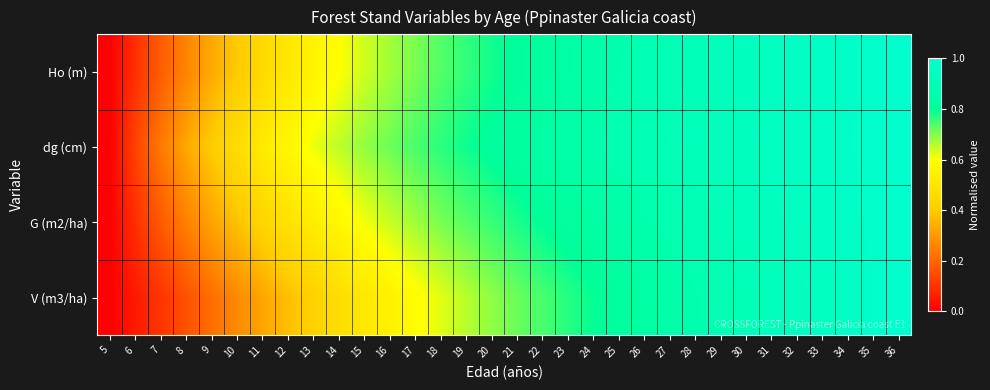

Reading left to right, what are all the values shown in this chart?

Ho (m): 5=0.0	6=0.1	7=0.2	8=0.3	9=0.3	10=0.4	11=0.5	12=0.5	13=0.6	14=0.6	15=0.6	16=0.7	17=0.7	18=0.7	19=0.8	20=0.8	21=0.8	22=0.8	23=0.8	24=0.9	25=0.9	26=0.9	27=0.9	28=0.9	29=0.9	30=0.9	31=1.0	32=1.0	33=1.0	34=1.0	35=1.0	36=1.0
dg (cm): 5=0.0	6=0.1	7=0.2	8=0.3	9=0.4	10=0.5	11=0.5	12=0.6	13=0.6	14=0.7	15=0.7	16=0.7	17=0.7	18=0.8	19=0.8	20=0.8	21=0.8	22=0.8	23=0.9	24=0.9	25=0.9	26=0.9	27=0.9	28=0.9	29=0.9	30=0.9	31=1.0	32=1.0	33=1.0	34=1.0	35=1.0	36=1.0
G (m2/ha): 5=0.0	6=0.1	7=0.2	8=0.3	9=0.3	10=0.4	11=0.4	12=0.5	13=0.5	14=0.6	15=0.6	16=0.6	17=0.7	18=0.7	19=0.7	20=0.8	21=0.8	22=0.8	23=0.8	24=0.8	25=0.9	26=0.9	27=0.9	28=0.9	29=0.9	30=0.9	31=0.9	32=1.0	33=1.0	34=1.0	35=1.0	36=1.0
V (m3/ha): 5=0.0	6=0.1	7=0.1	8=0.2	9=0.2	10=0.3	11=0.3	12=0.4	13=0.4	14=0.5	15=0.5	16=0.6	17=0.6	18=0.6	19=0.7	20=0.7	21=0.7	22=0.7	23=0.8	24=0.8	25=0.8	26=0.8	27=0.9	28=0.9	29=0.9	30=0.9	31=0.9	32=0.9	33=1.0	34=1.0	35=1.0	36=1.0